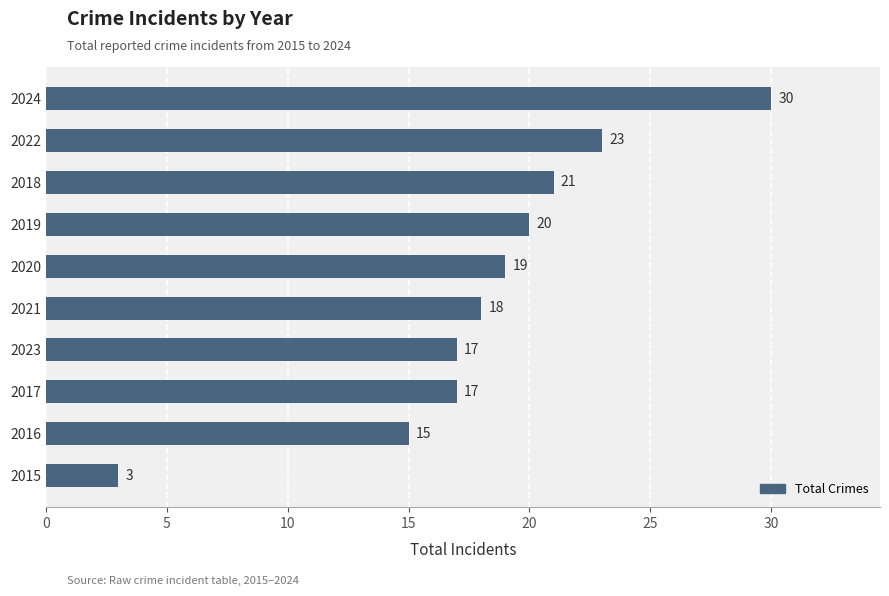

How many categories are shown in the chart?

10